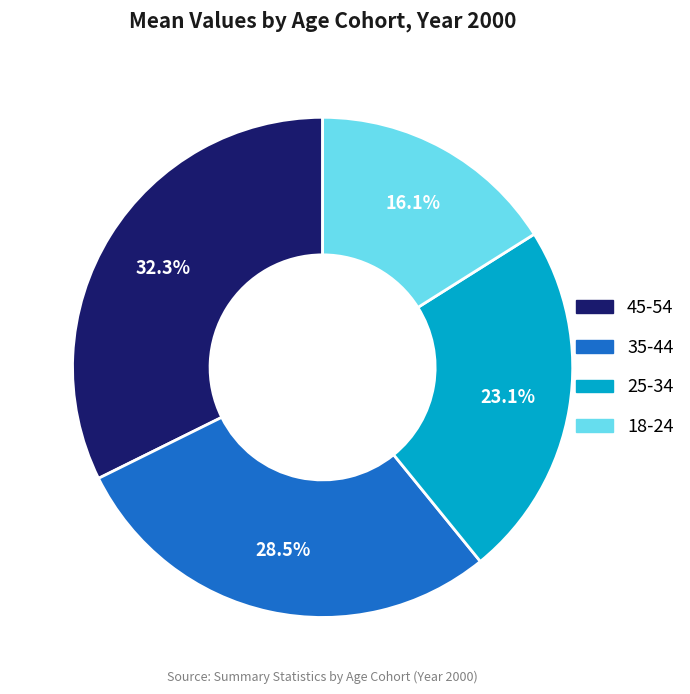

How many segments does this pie chart have?

4